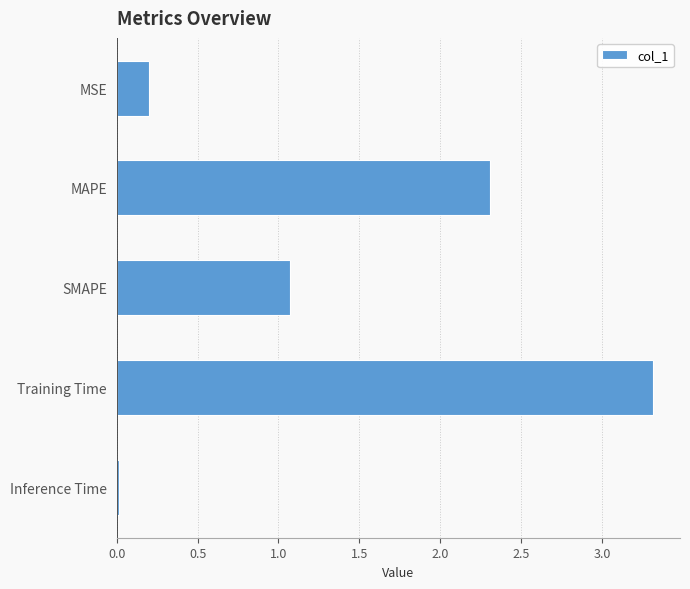

How many bars are there in total?

5